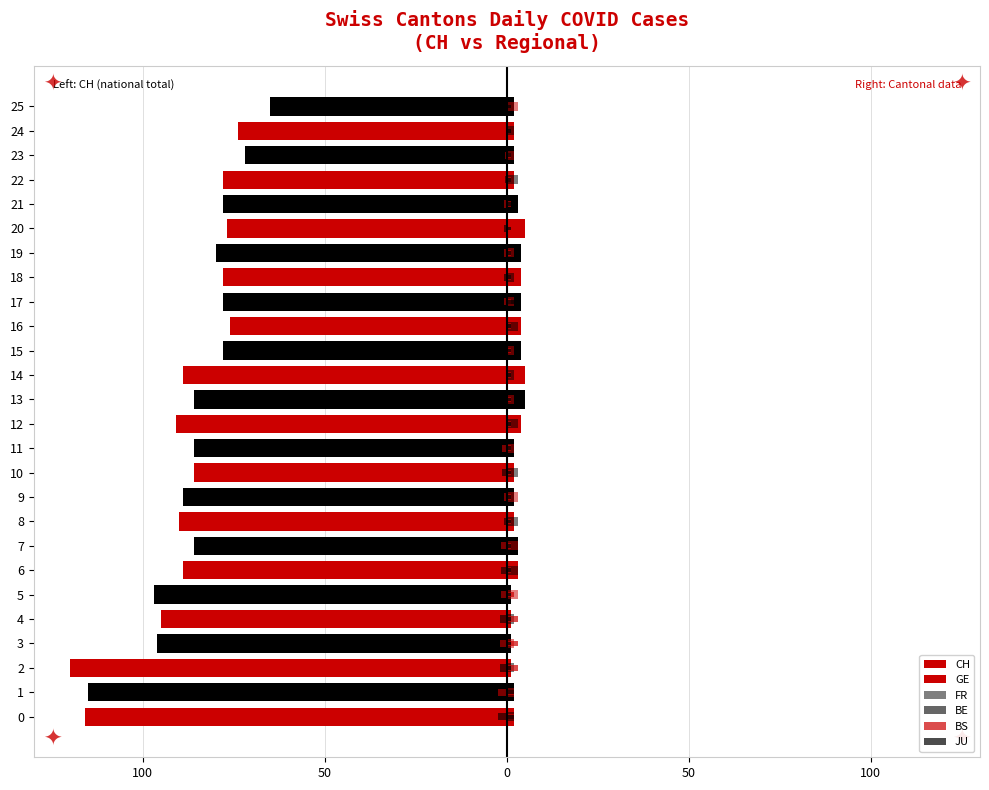

Is it true that BS equals 1.8 at 9?

False